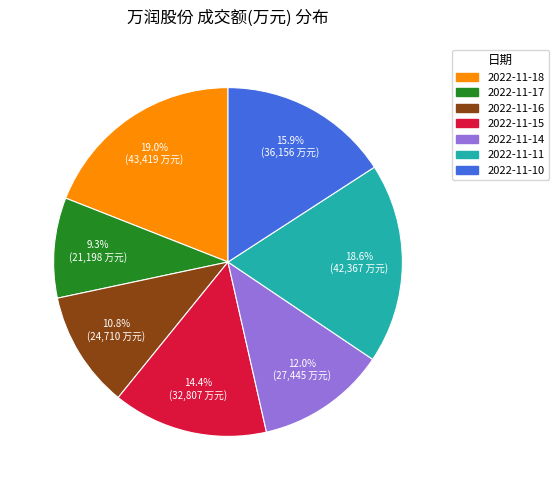

True or false: 2022-11-15 accounts for 2% of the total.

False